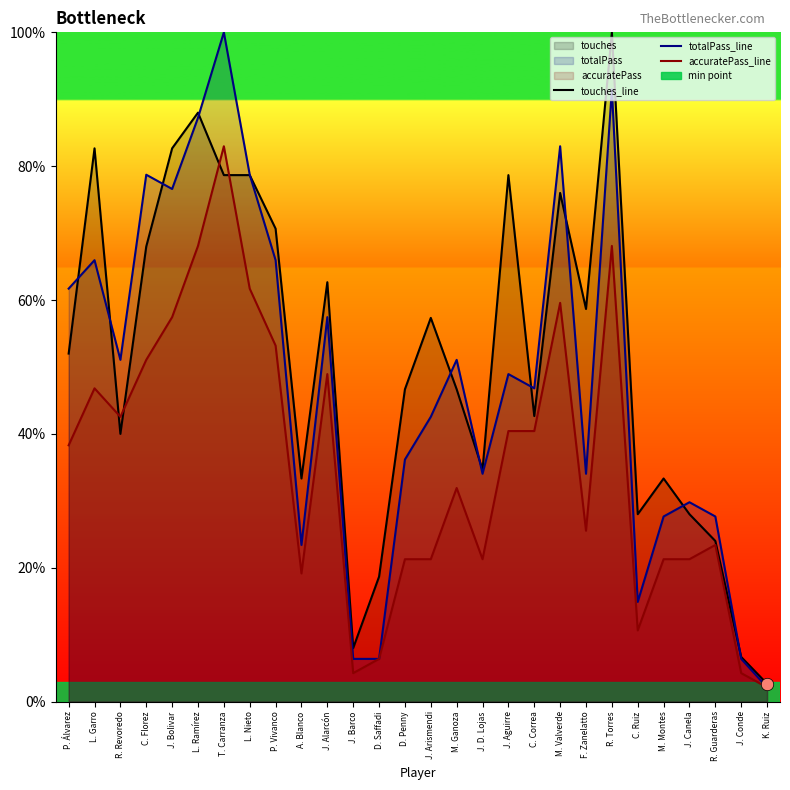

At how many categories does at least one series exceed 15?

25